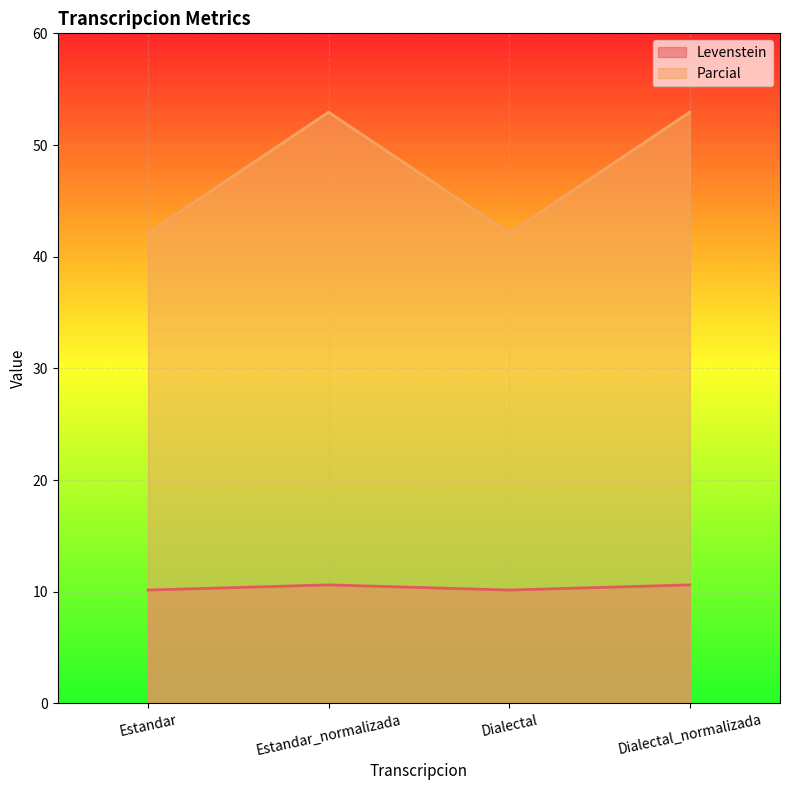

Between Estandar and Dialectal, which series saw the biggest shift?

Levenstein